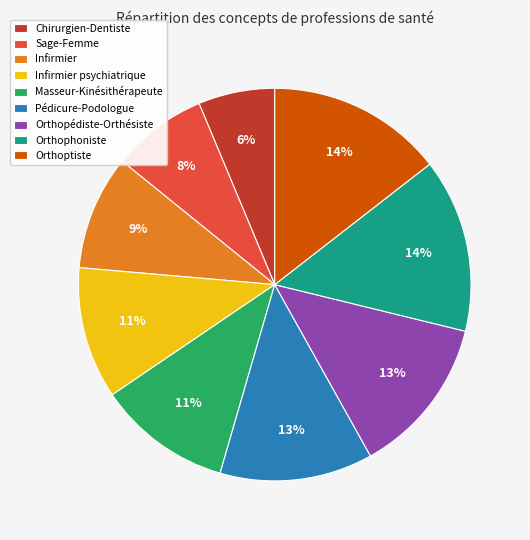

Do Chirurgien-Dentiste and Masseur-Kinésithérapeute together represent more than half of the pie?

No